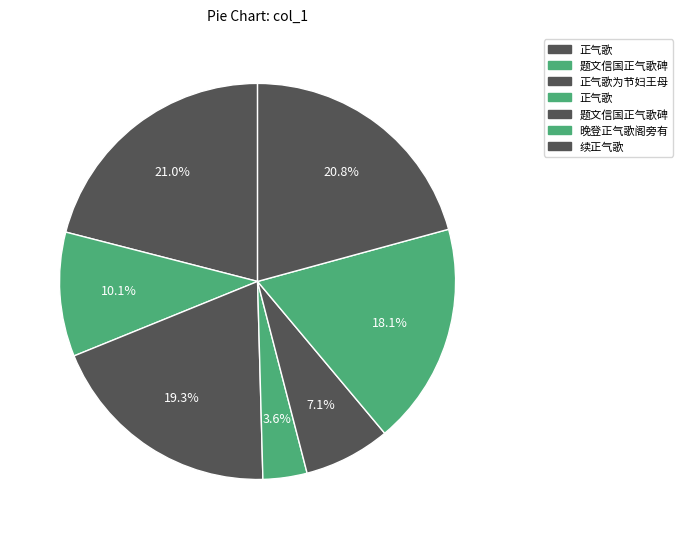

Which slice is the smallest?

正气歌